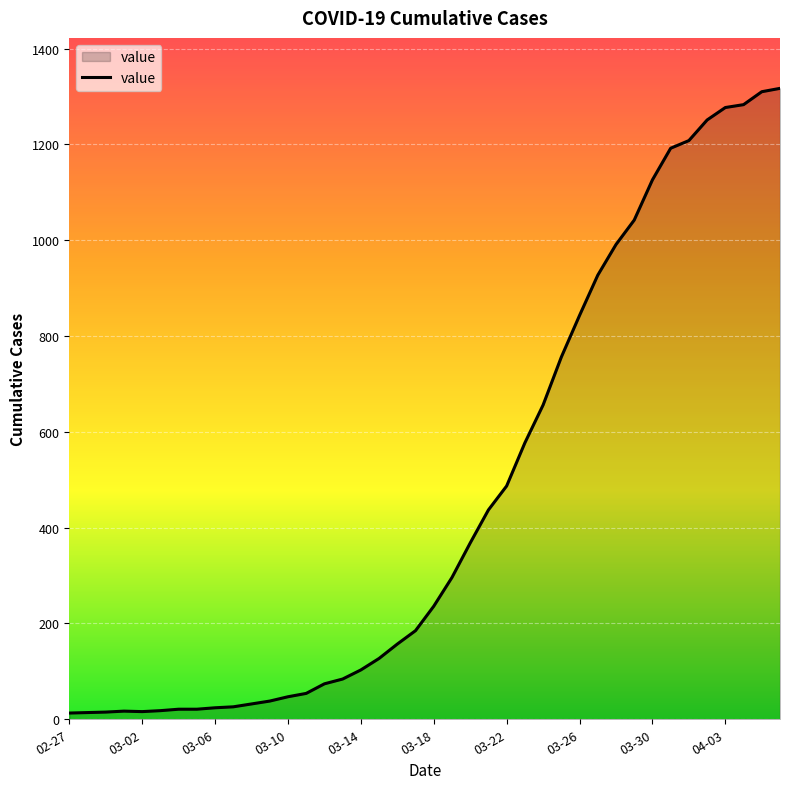

How many lines are shown in the chart?

1